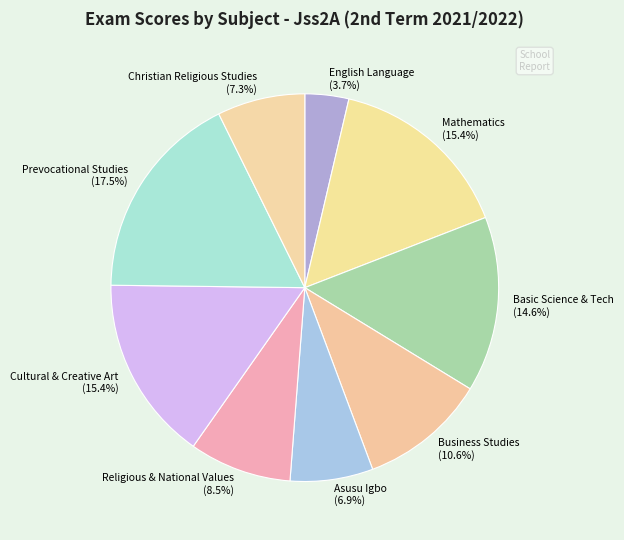

What is the largest slice in the pie chart?

Prevocational Studies